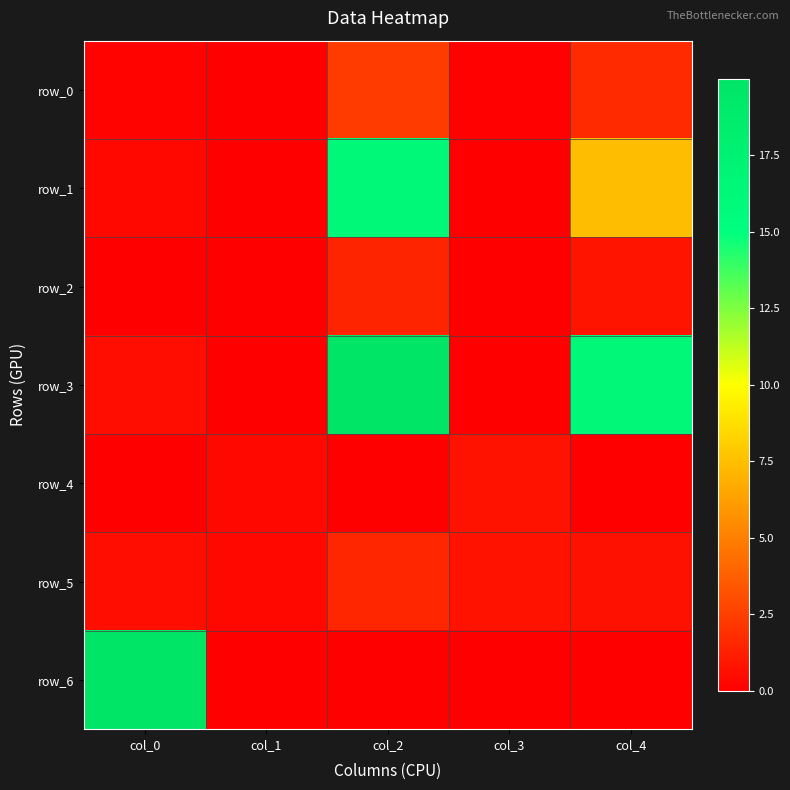

At col_3, list the series in order from smallest to largest.

row_6, row_3, row_1, row_2, row_0, row_4, row_5